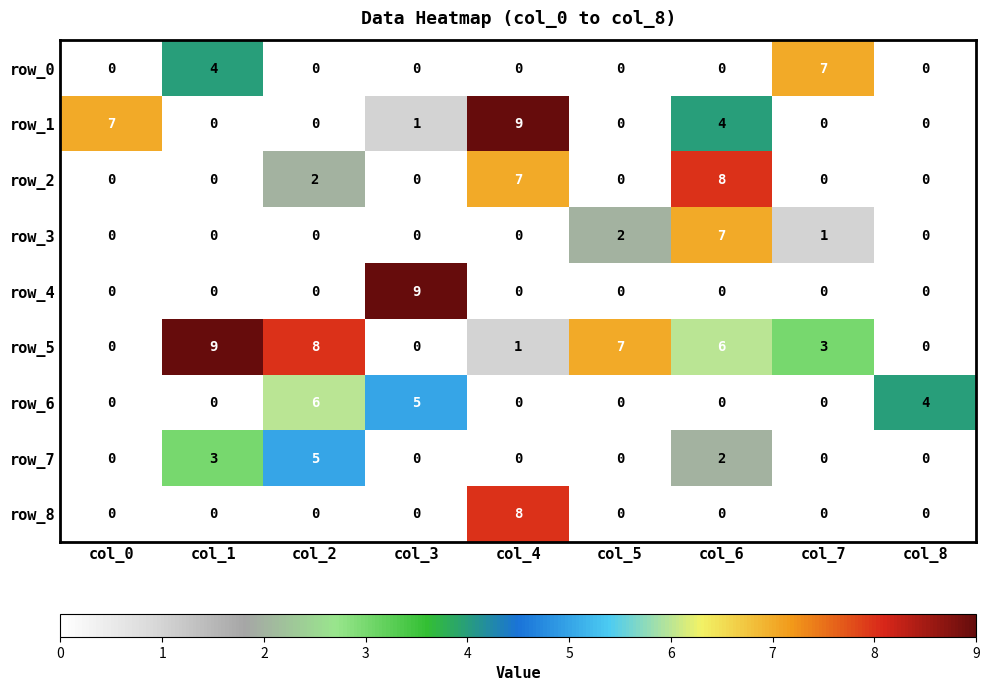

What is the sum of all row_4 values?

9